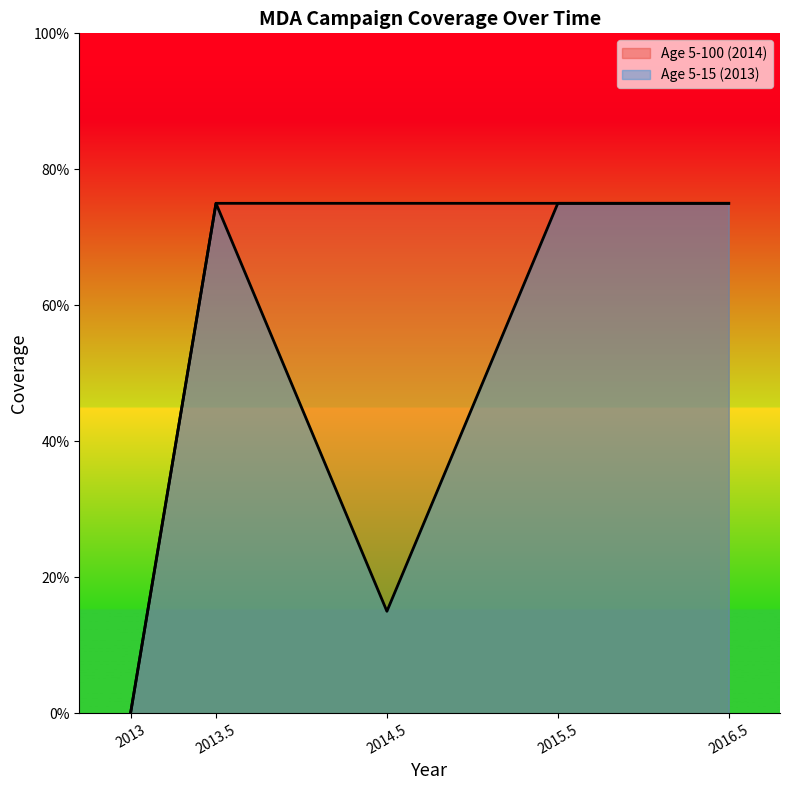

True or false: Age 5-100 (2014) and Age 5-15 (2013) cross at least once.

False